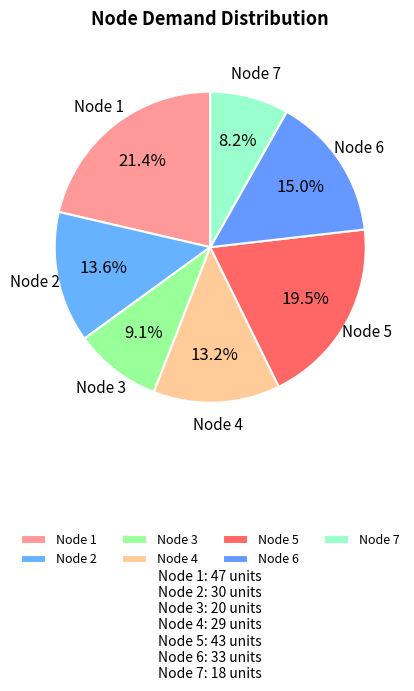

Between Node 1 and Node 3, which is larger?

Node 1